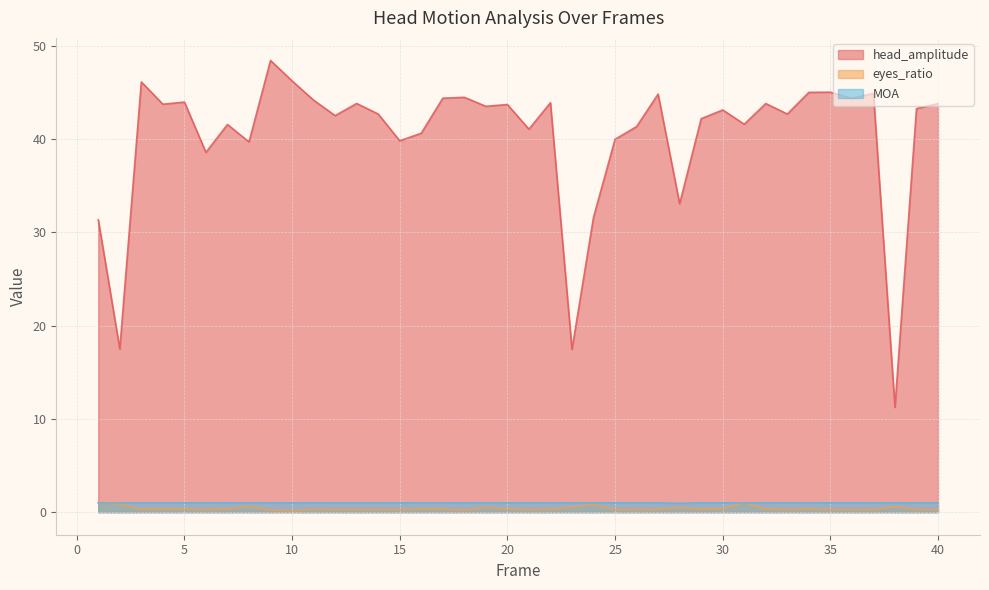

How many intersections are there between eyes_ratio and MOA?

3